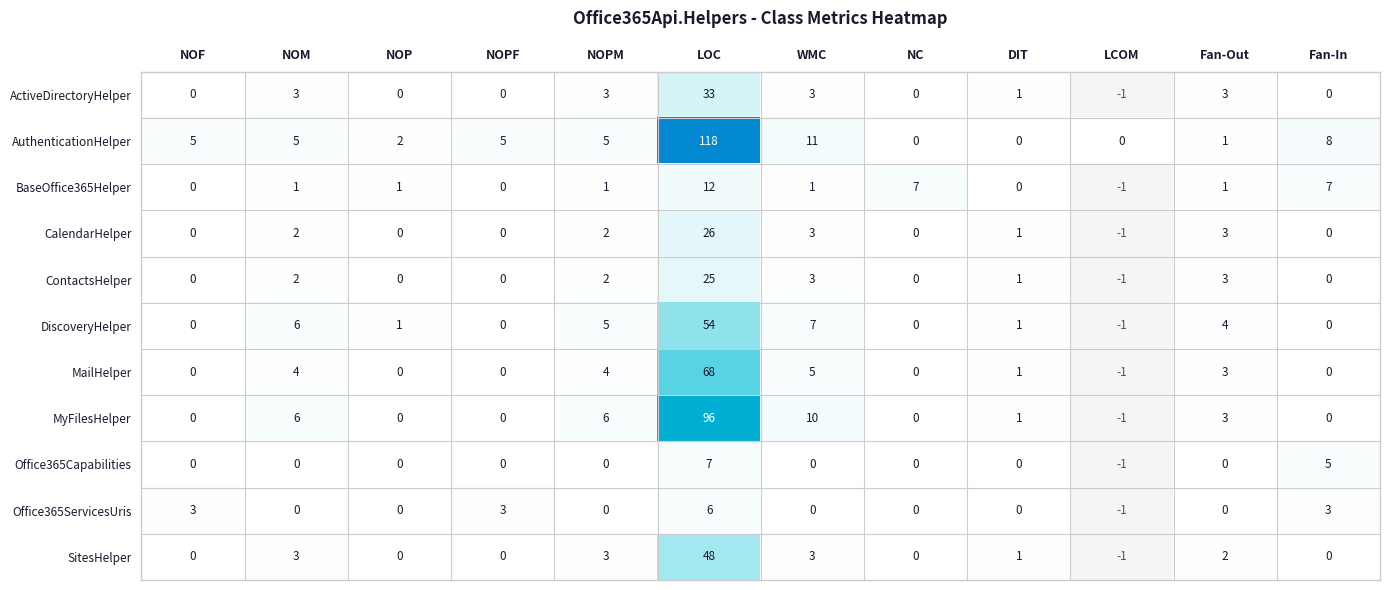

What is the total value across all series at NOPM?

31